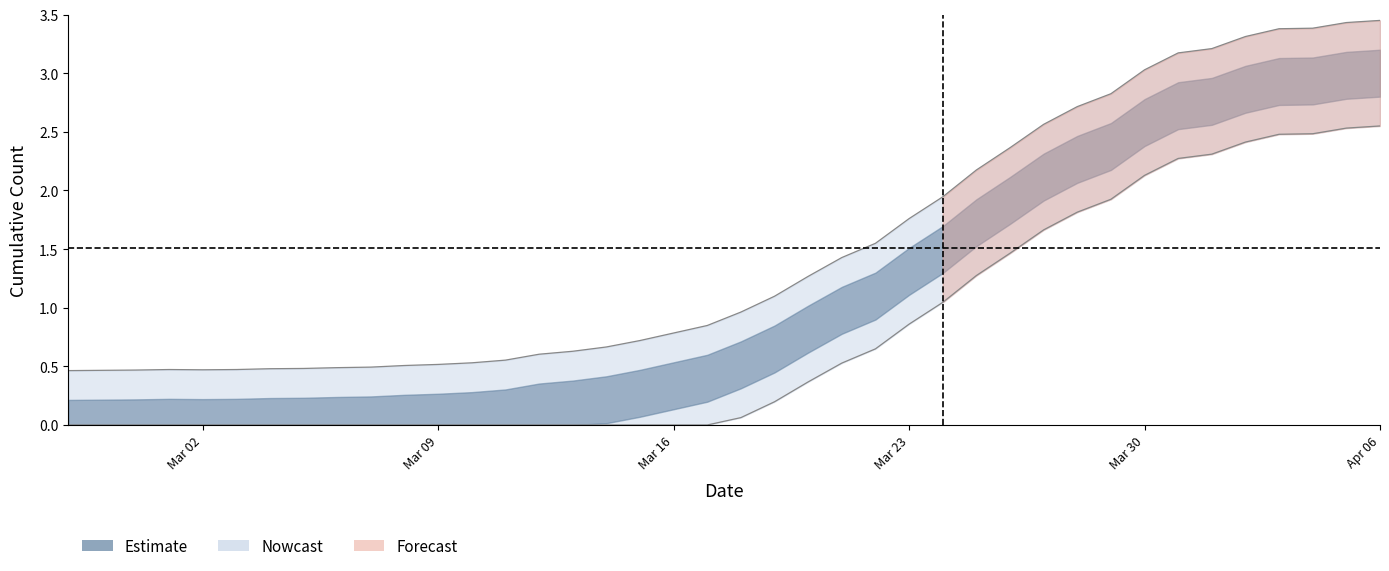

What is the difference between the maximum and minimum values?

3.0